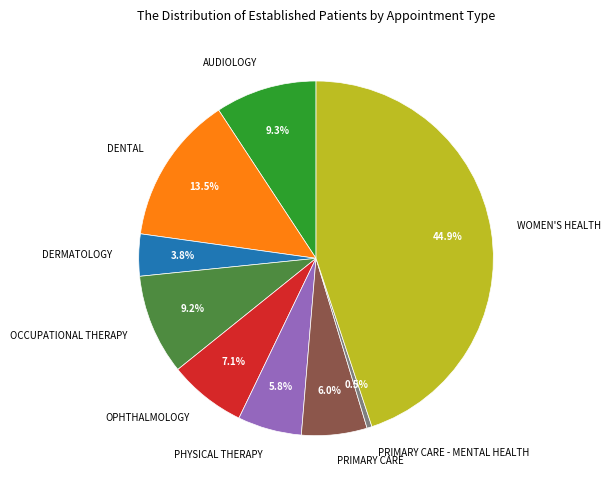

Is there a majority slice in this chart?

No